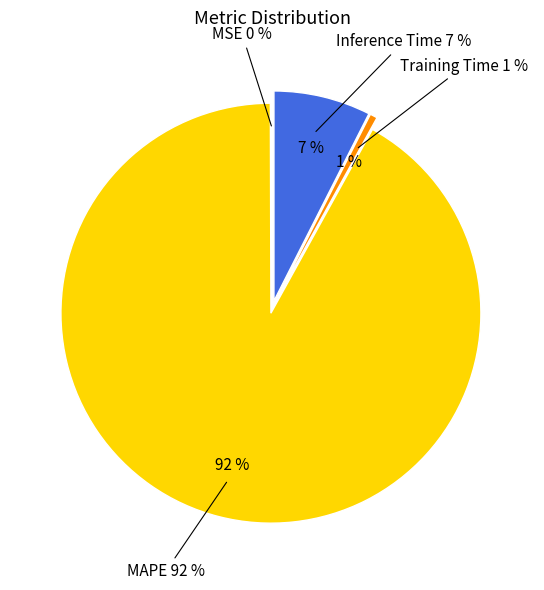

How many slices are in this pie chart?

4